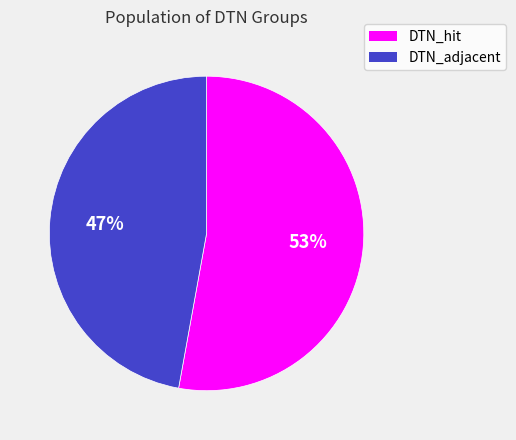

Rank the categories by value from highest to lowest.

DTN_hit, DTN_adjacent